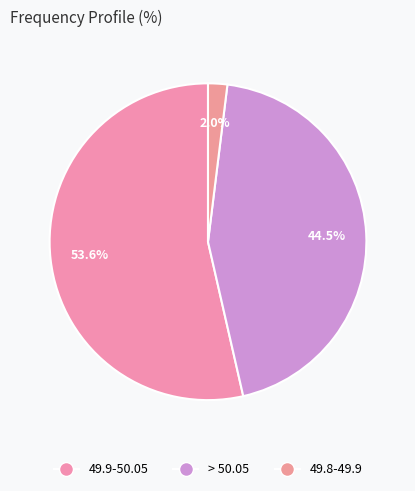

How many slices are in this pie chart?

3